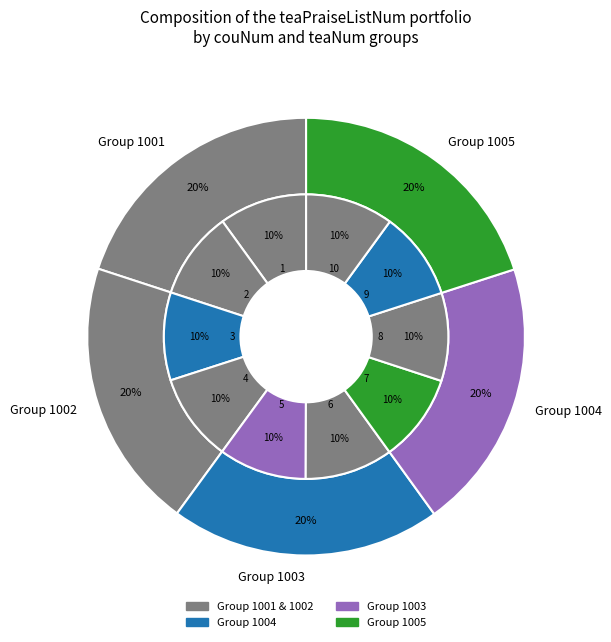

What percentage is the 6 slice, to the nearest percent?

10%